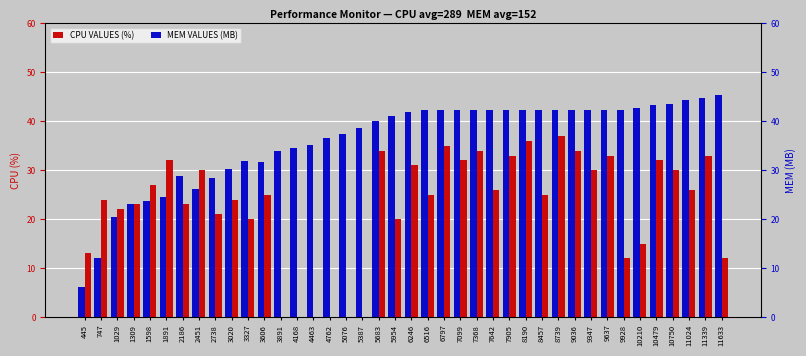

Where does the CPU VALUES (%) series first go above 25?

1598